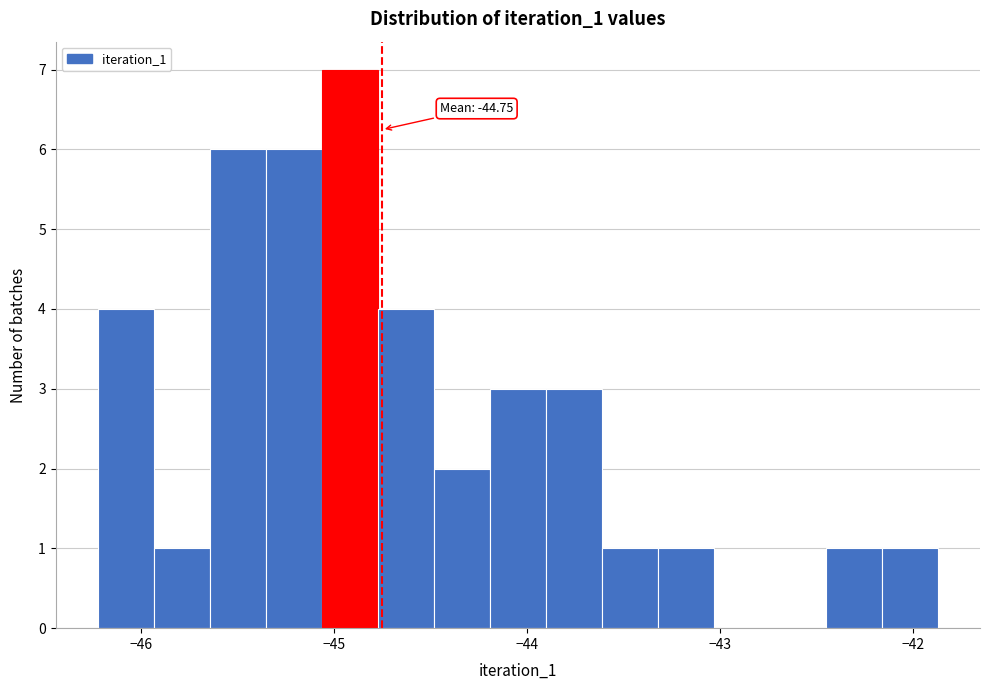

Read against the x-axis, roughly where is the centre of the tallest bar?

-44.9